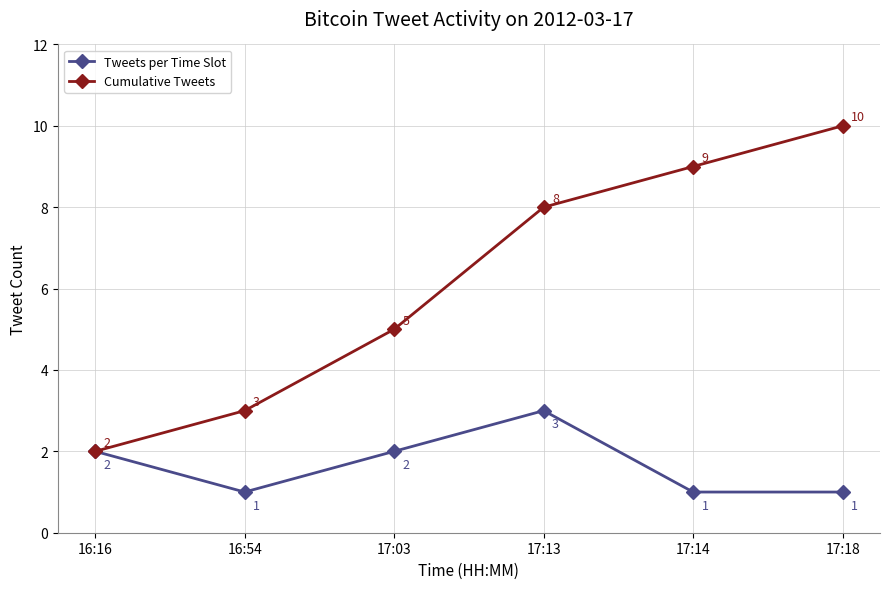

How many Tweets per Time Slot values are between 1 and 2?

5